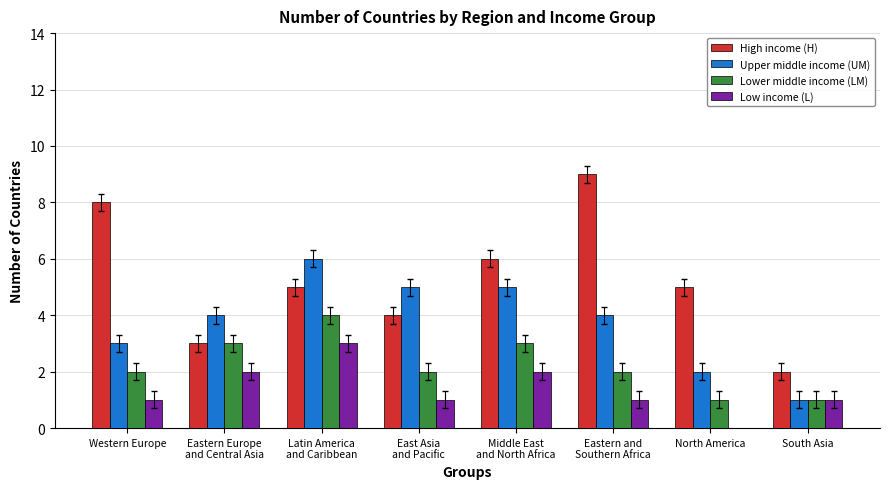

Reading left to right, list all the values displayed in this chart.

High income (H): Western Europe=8	Eastern Europe
and Central Asia=3	Latin America
and Caribbean=5	East Asia
and Pacific=4	Middle East
and North Africa=6	Eastern and
Southern Africa=9	North America=5	South Asia=2
Upper middle income (UM): Western Europe=3	Eastern Europe
and Central Asia=4	Latin America
and Caribbean=6	East Asia
and Pacific=5	Middle East
and North Africa=5	Eastern and
Southern Africa=4	North America=2	South Asia=1
Lower middle income (LM): Western Europe=2	Eastern Europe
and Central Asia=3	Latin America
and Caribbean=4	East Asia
and Pacific=2	Middle East
and North Africa=3	Eastern and
Southern Africa=2	North America=1	South Asia=1
Low income (L): Western Europe=1	Eastern Europe
and Central Asia=2	Latin America
and Caribbean=3	East Asia
and Pacific=1	Middle East
and North Africa=2	Eastern and
Southern Africa=1	North America=0	South Asia=1